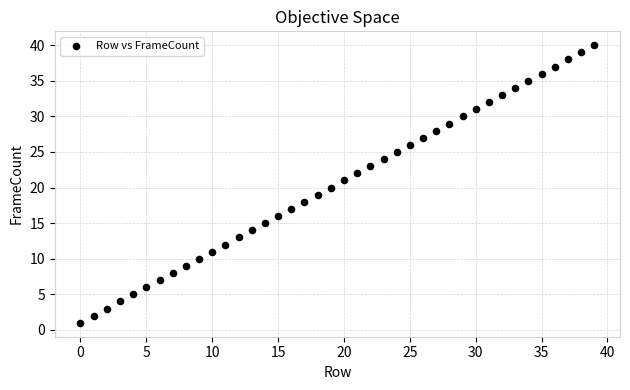

What is the range of Y values (max minus min)?

39